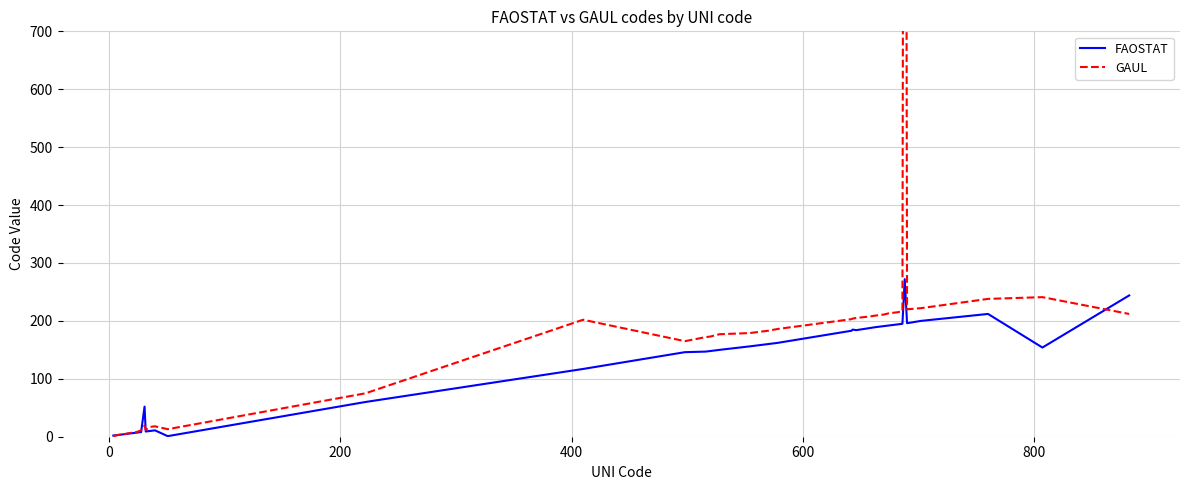

Which series has the widest spread of values?

GAUL